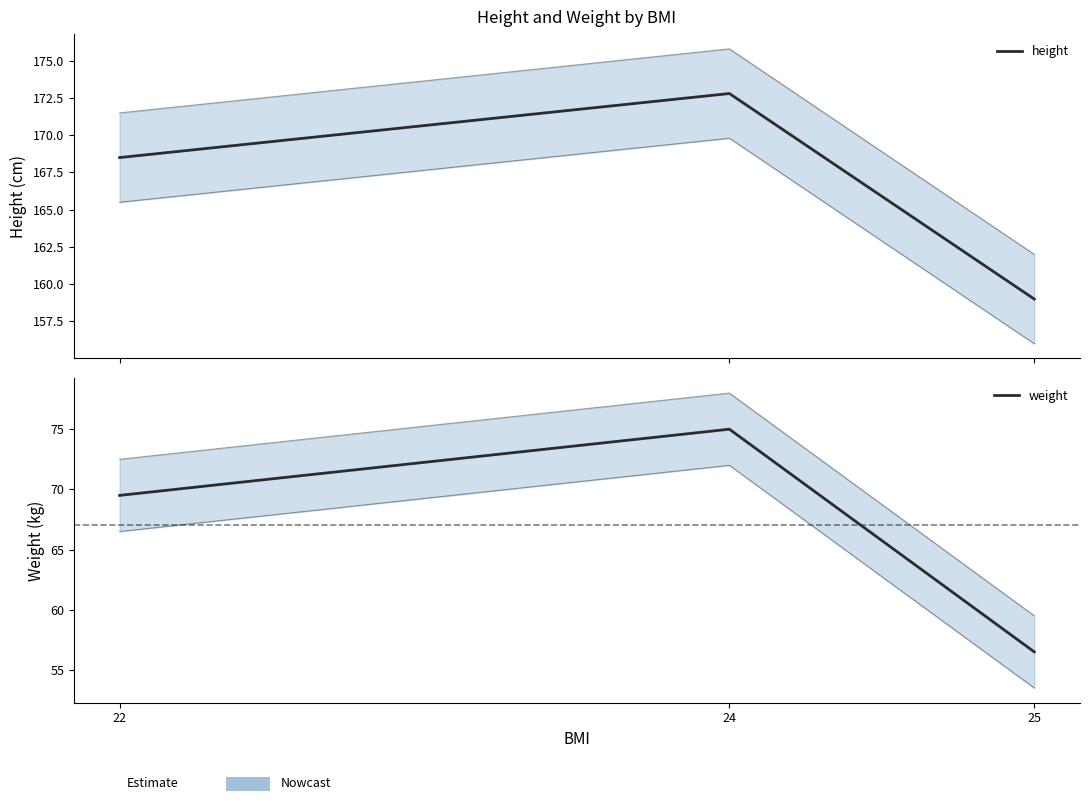

List the labels in order of height value, largest first.

24, 22, 25